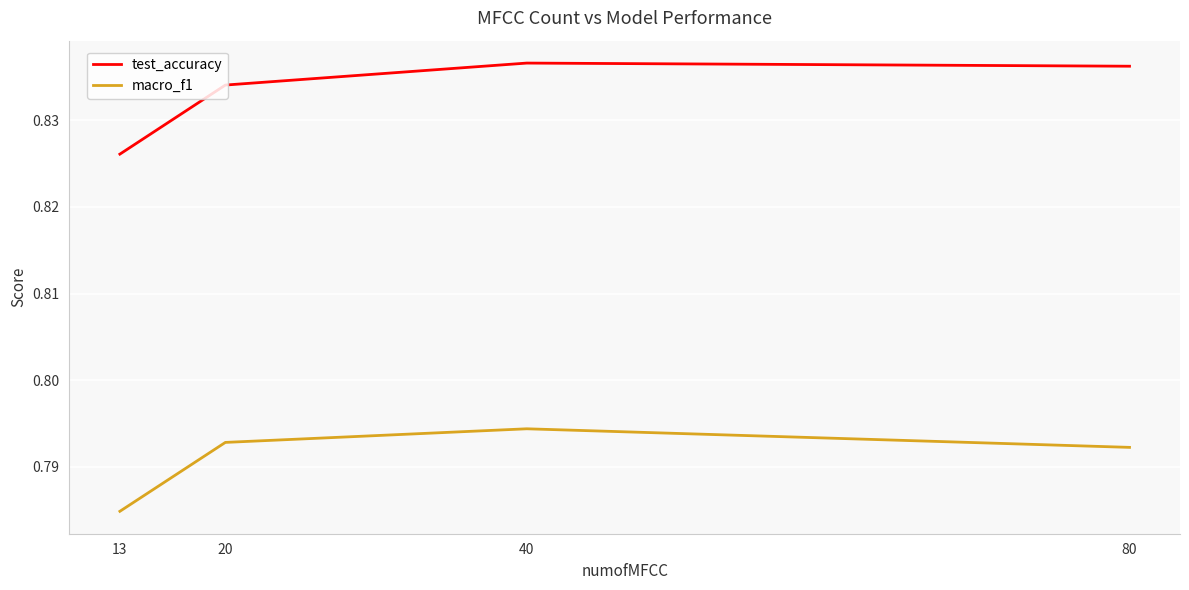

What is the sum of all test_accuracy values?

3.3